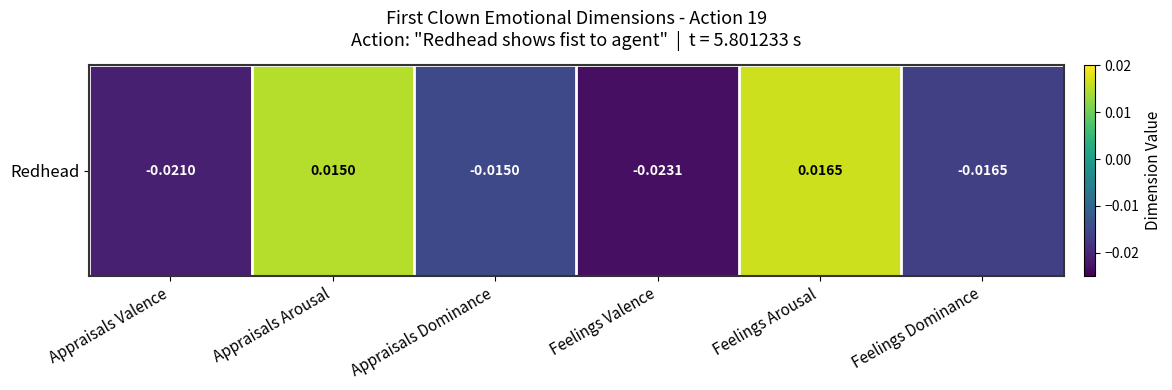

Which category has the lowest value across all series?

Feelings Valence